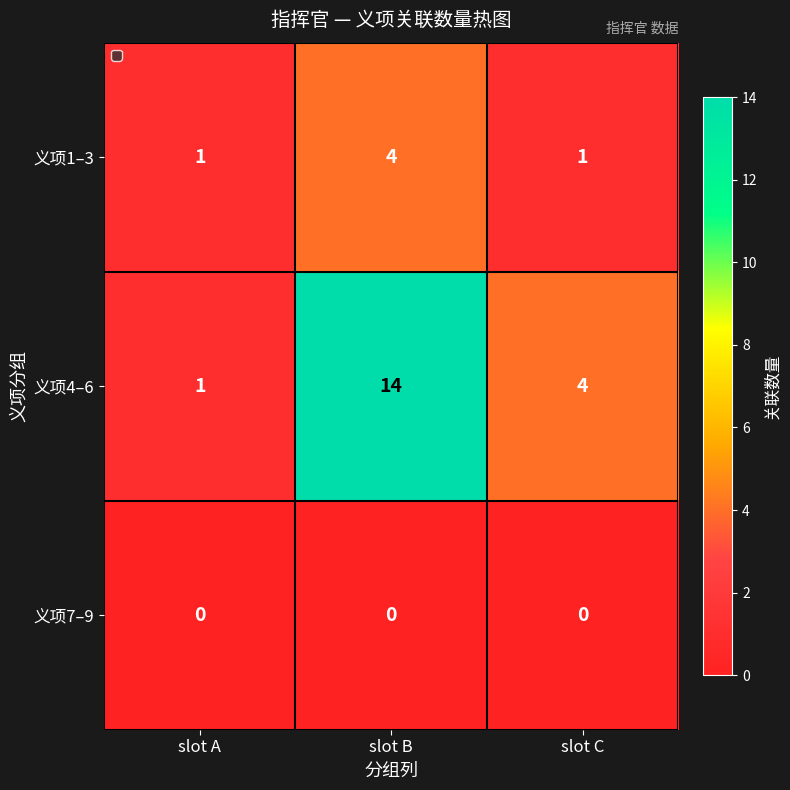

Read the 义项1–3 value at slot B.

4